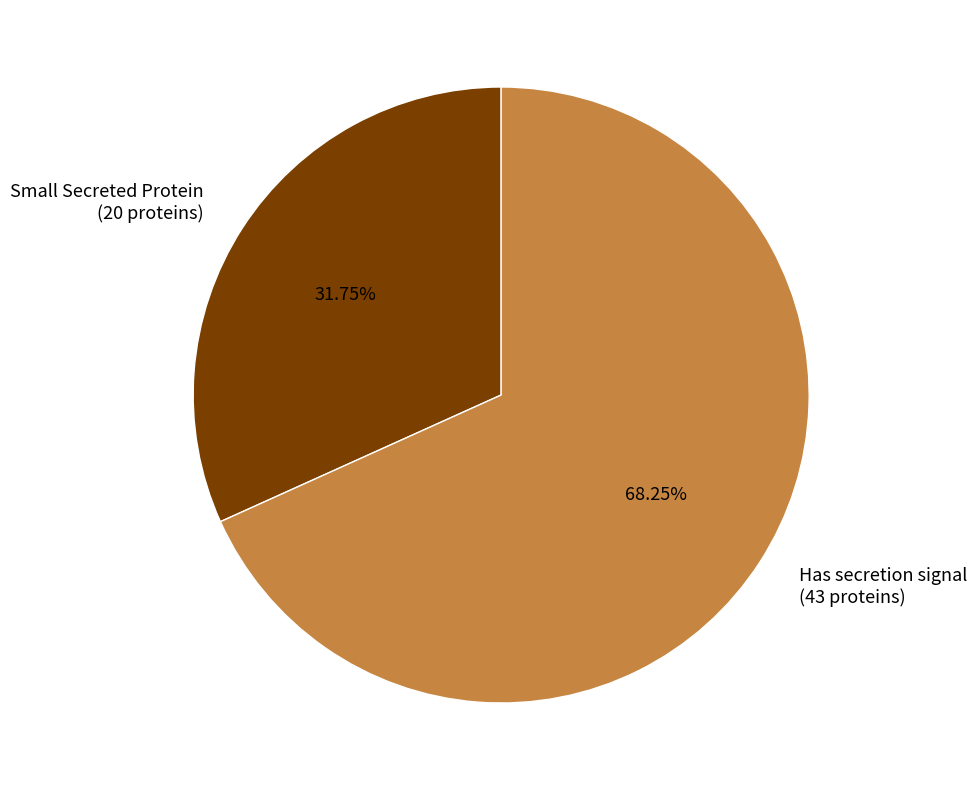

True or false: Small Secreted Protein accounts for 18% of the total.

False